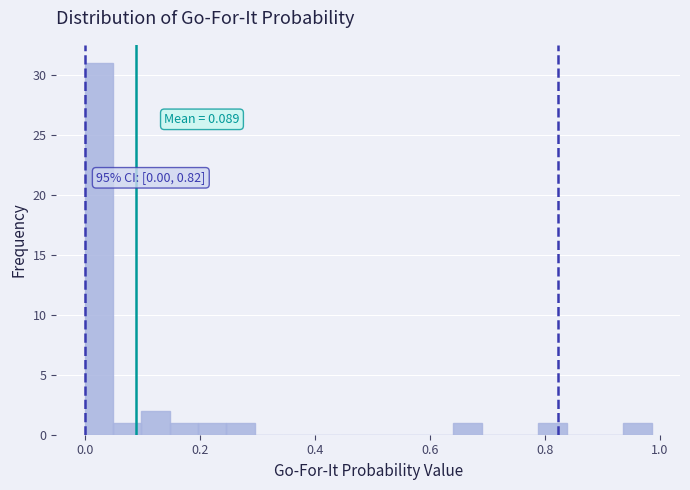

Around what value on the x-axis is the tallest bar? Give the approximate position of its centre, as read against the axis.

0.02